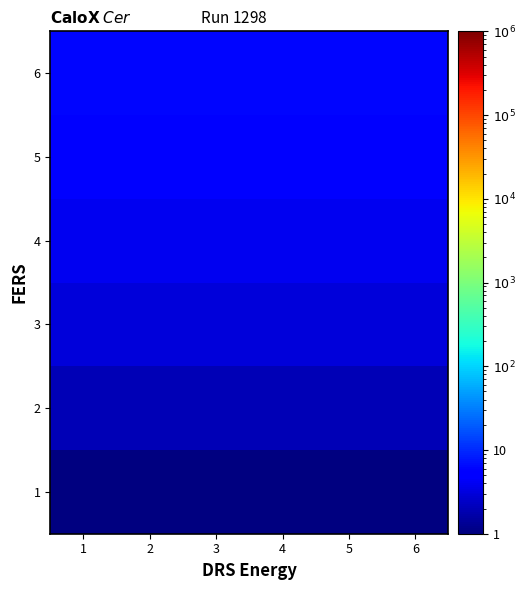

Reading left to right, transcribe all the data shown in this chart.

1: 1=1	2=1	3=1	4=1	5=1	6=1
2: 1=2	2=2	3=2	4=2	5=2	6=2
3: 1=3	2=3	3=3	4=3	5=3	6=3
4: 1=4	2=4	3=4	4=4	5=4	6=4
5: 1=5	2=5	3=5	4=5	5=5	6=5
6: 1=6	2=6	3=6	4=6	5=6	6=6